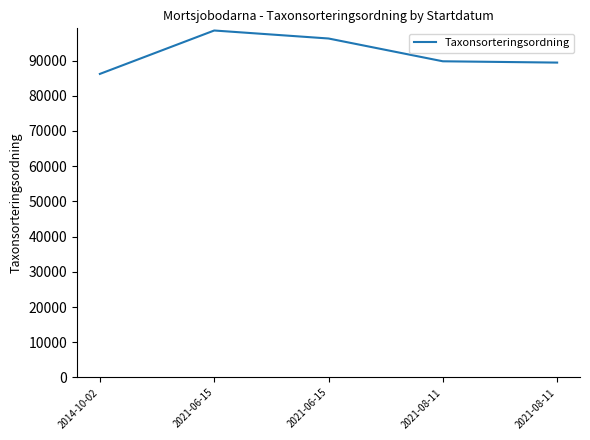

Between 2021-06-15 and 2014-10-02, which is larger?

2021-06-15